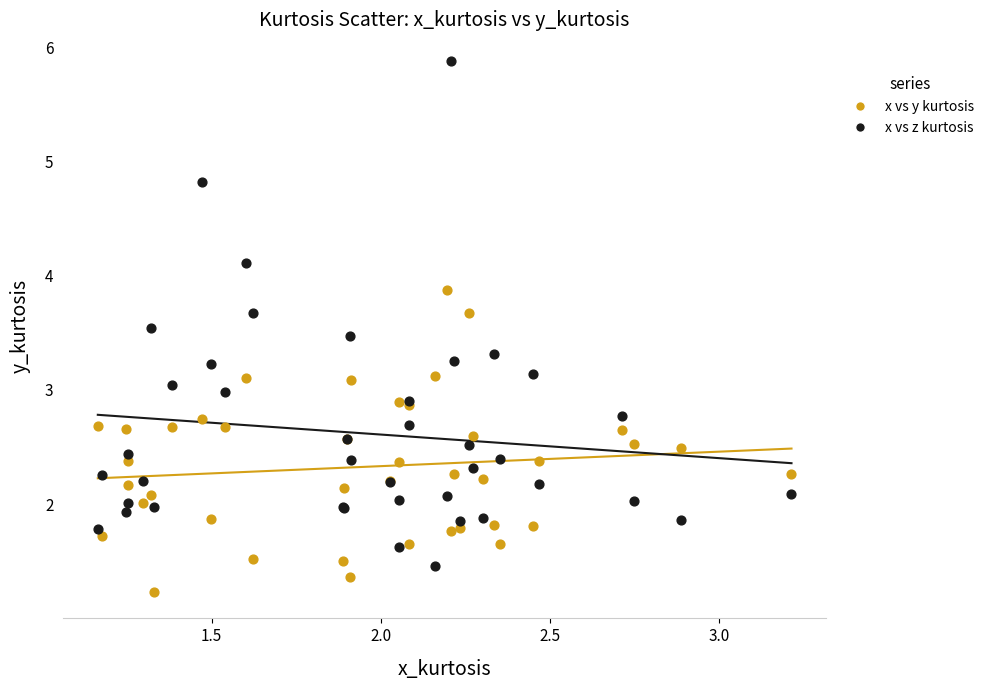

Which series contains the lowest Y value?

x vs y kurtosis